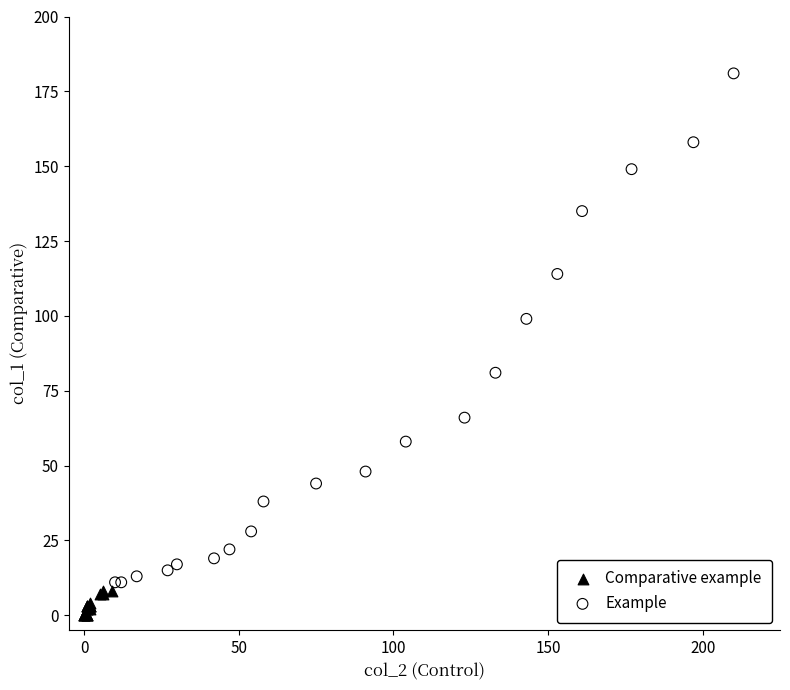

Which series contains the lowest Y value?

Comparative example